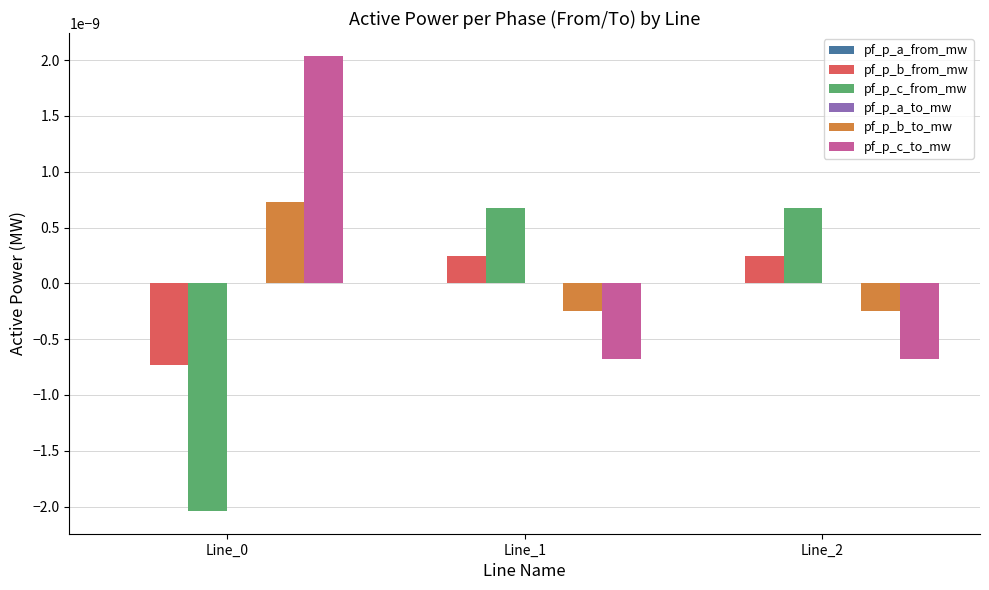

How many pf_p_b_from_mw values are between 0 and 1?

2